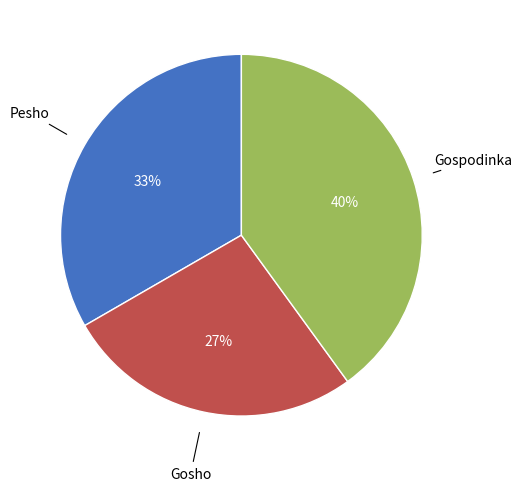

To the nearest percent, what is the average slice percentage?

33%